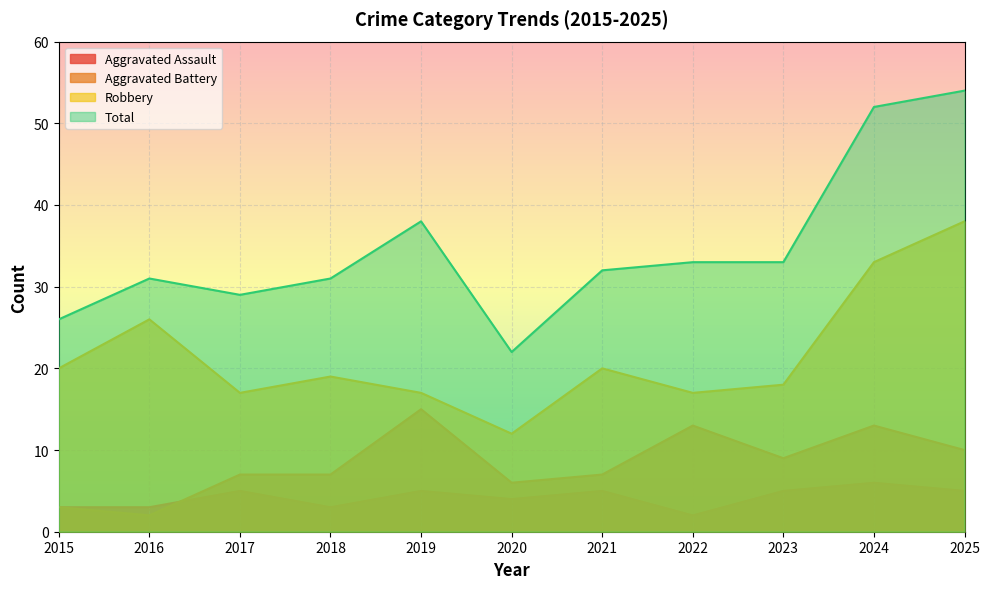

How many lines are shown in the chart?

4